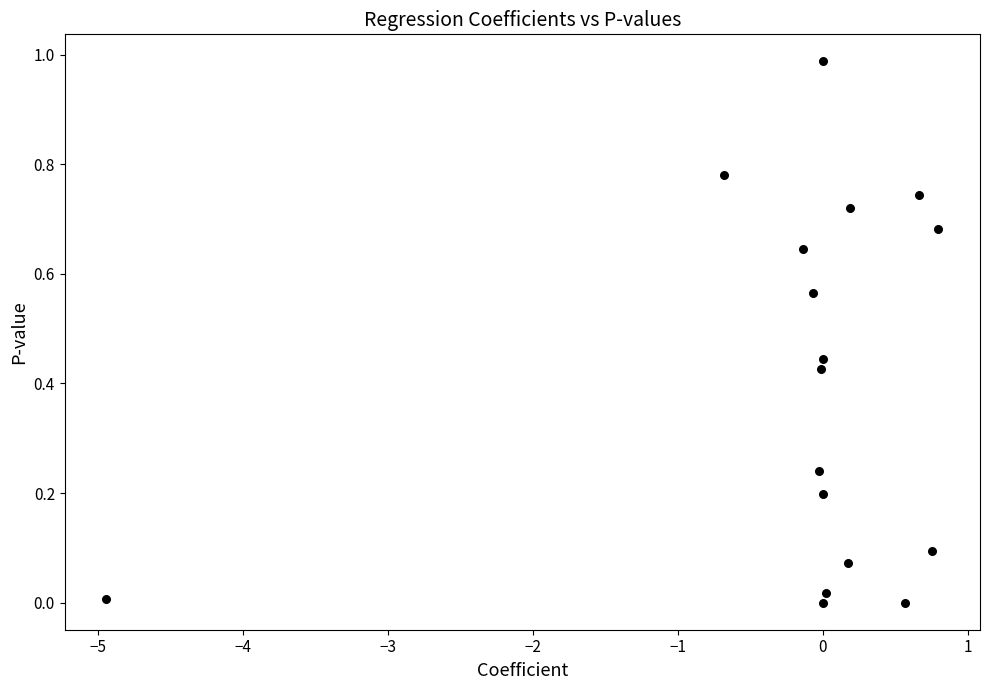

What is the range of X values (max minus min)?

5.7